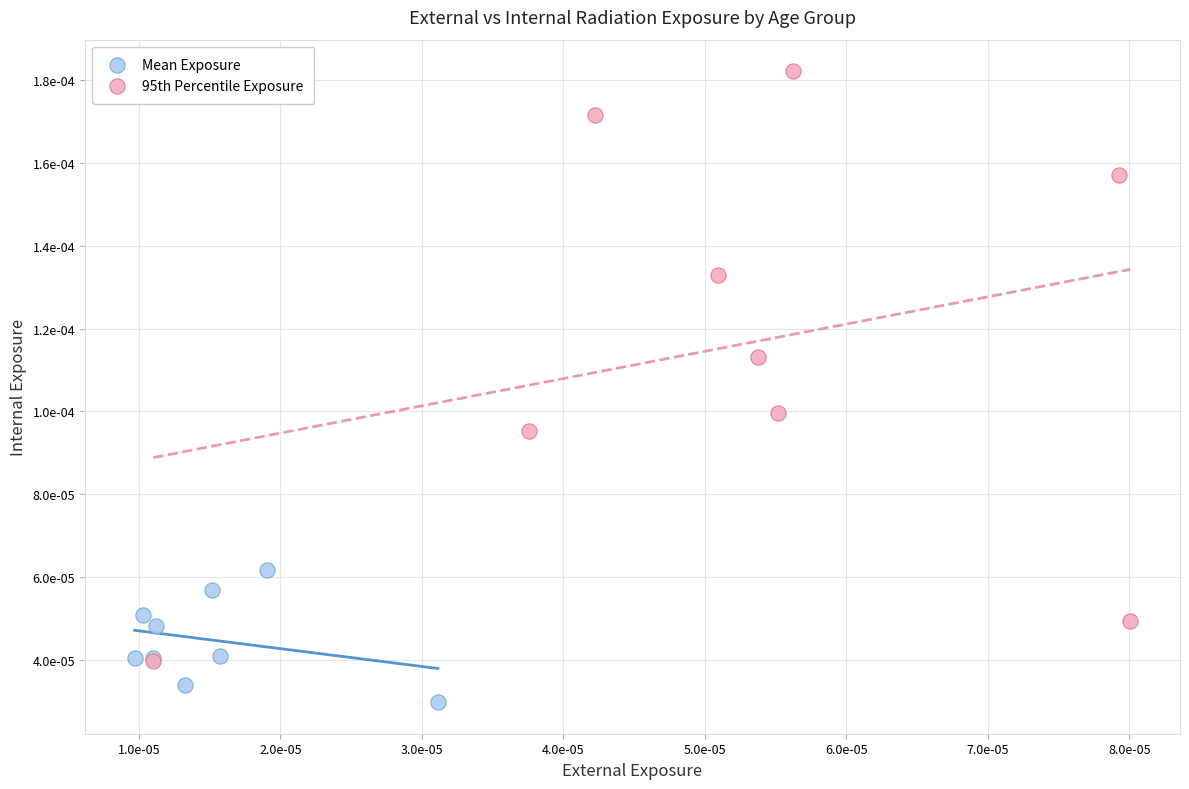

What are all the series names shown in the legend?

Mean Exposure, 95th Percentile Exposure